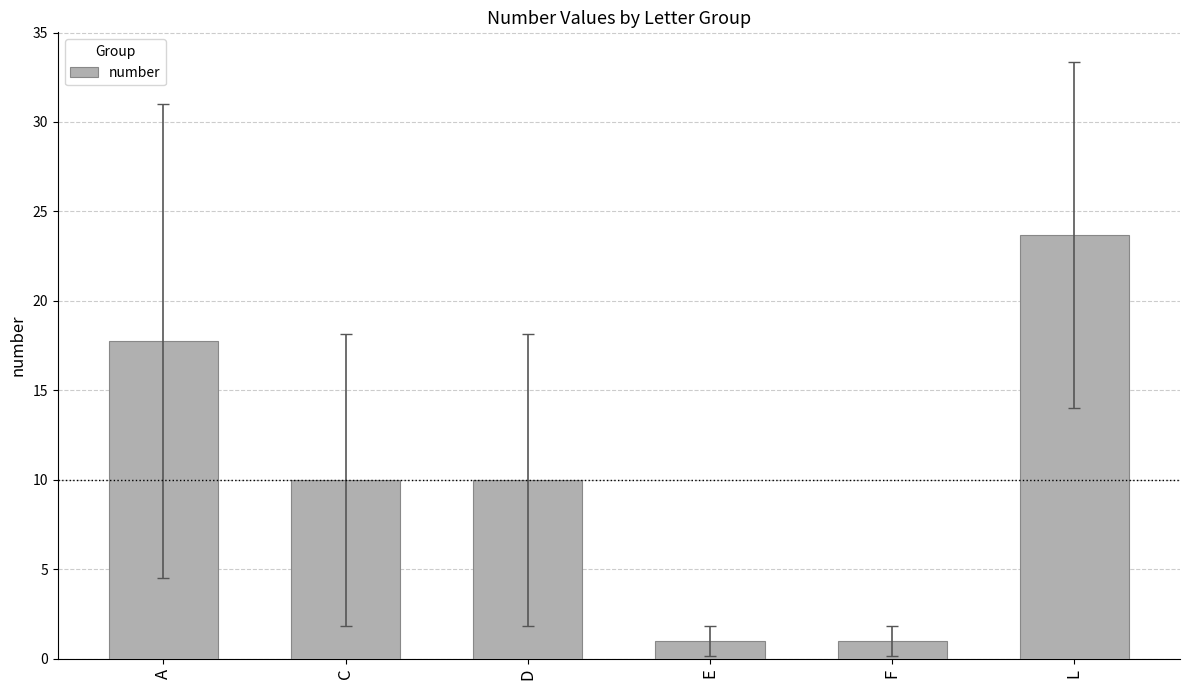

Which has a higher value, E or L?

L